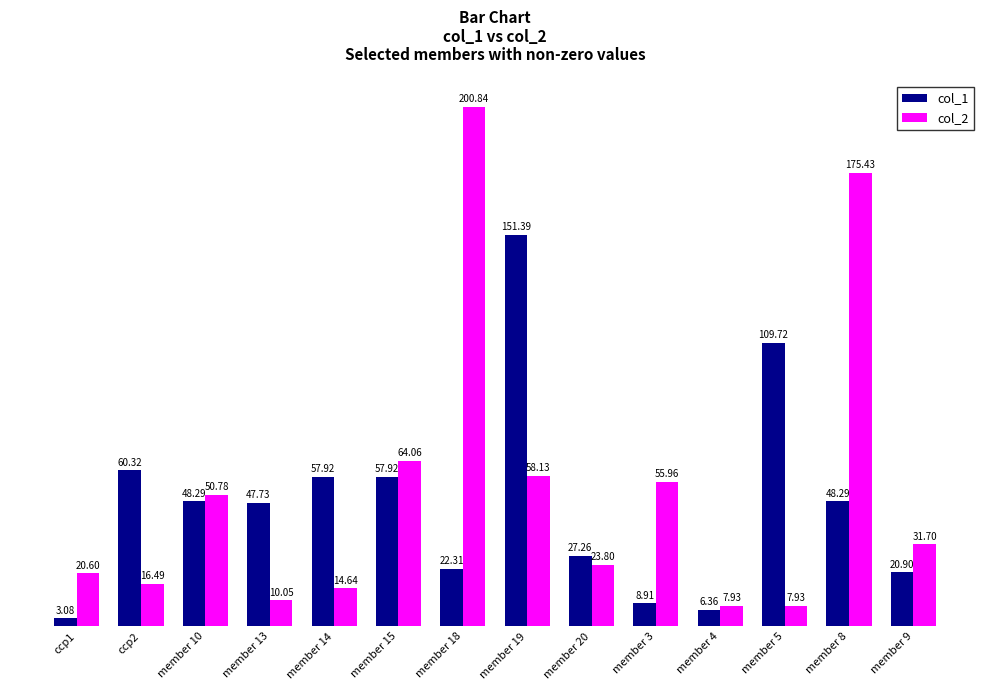

How many bars are there in each group?

2